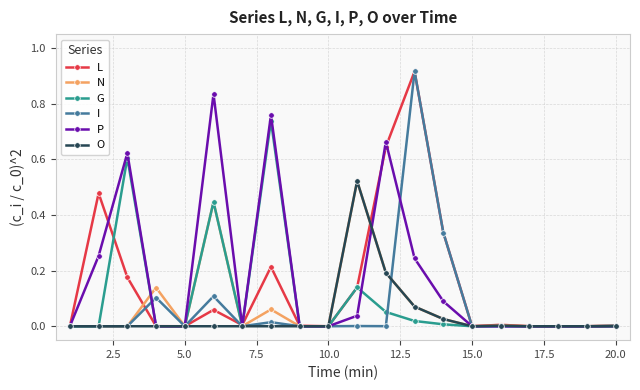

True or false: O has more than 0 points higher than both neighbors.

True